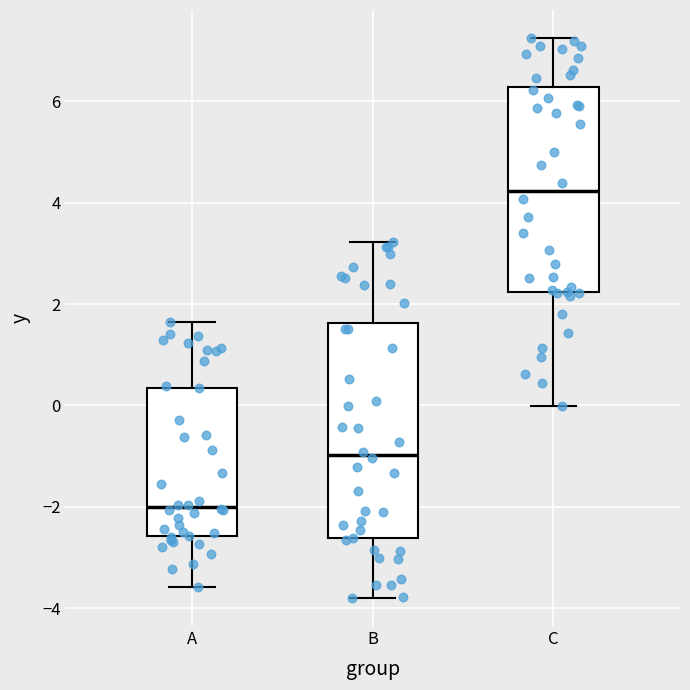

Which box's median line is the lowest?

A